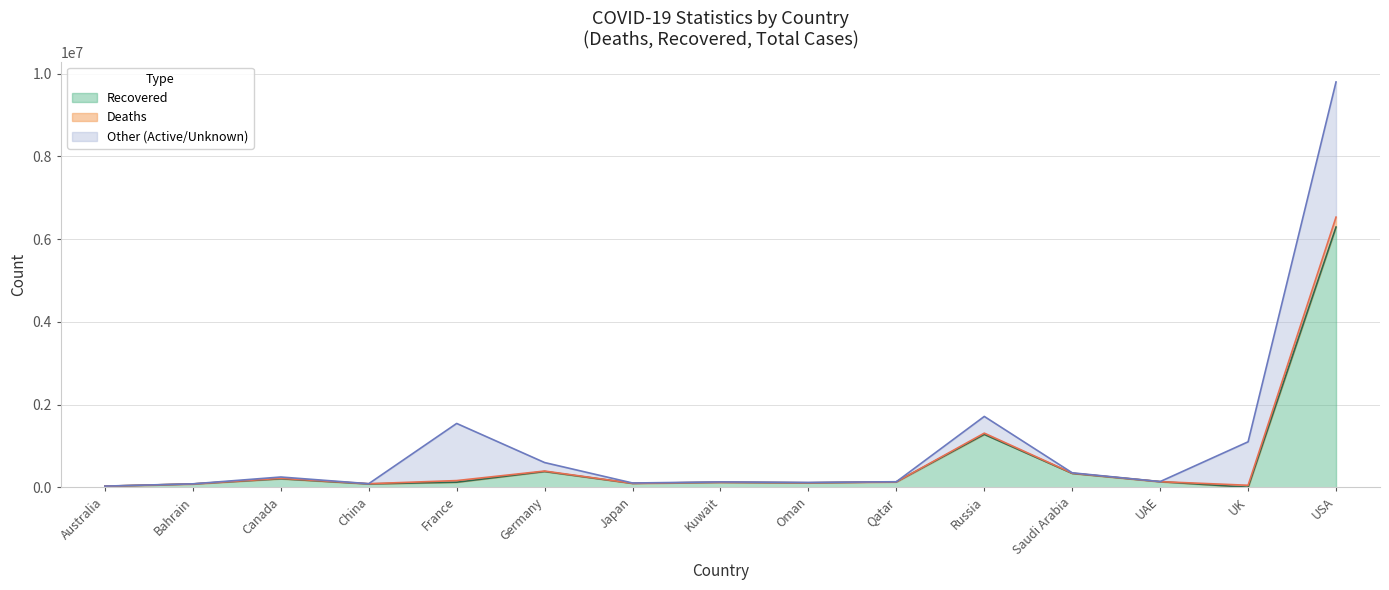

The value of Total Cases at Bahrain is 80257. True or false?

True